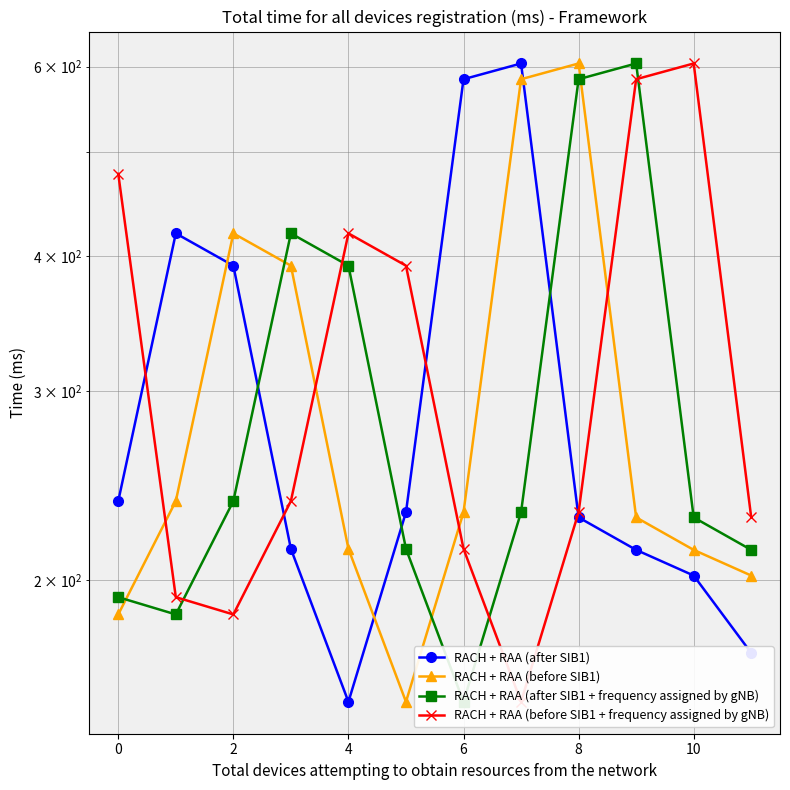

What is the sum of all RACH + RAA (after SIB1 + frequency assigned by gNB) values?

3658.0